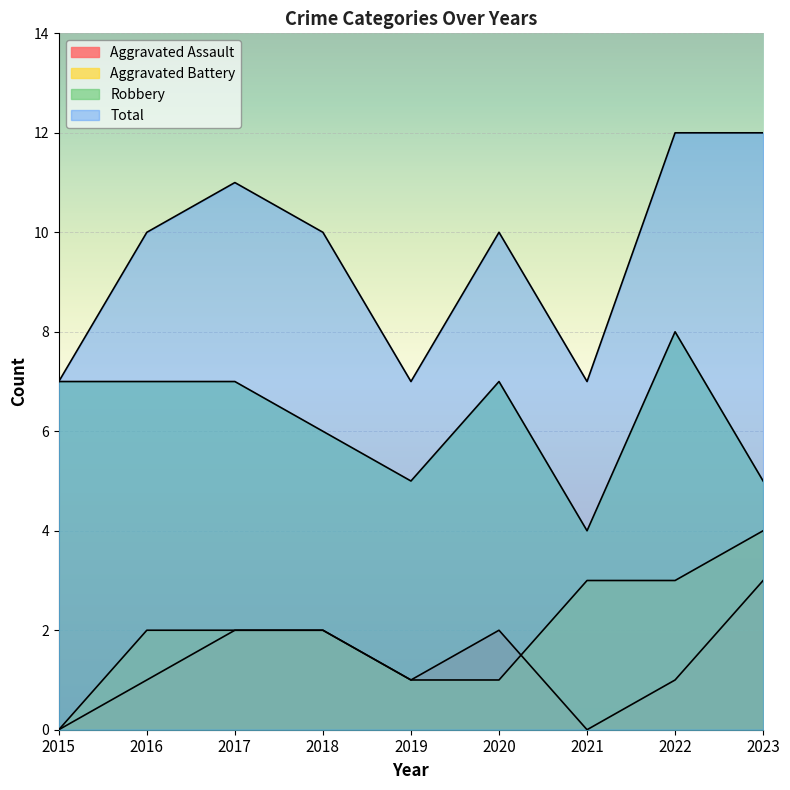

List the labels in order of Aggravated Battery value, smallest first.

2015, 2019, 2020, 2016, 2017, 2018, 2021, 2022, 2023